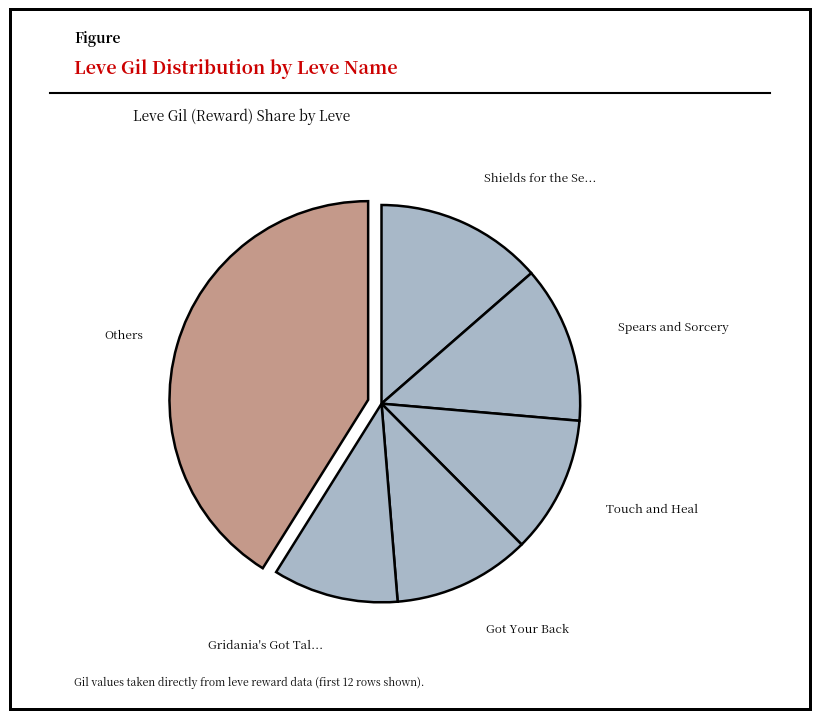

How many slices are in this pie chart?

6